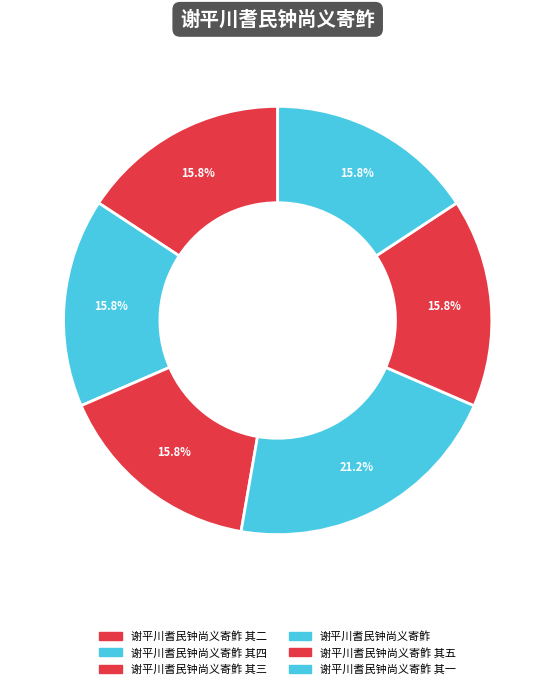

Which slice is the smallest?

谢平川耆民钟尚义寄鲊 其一